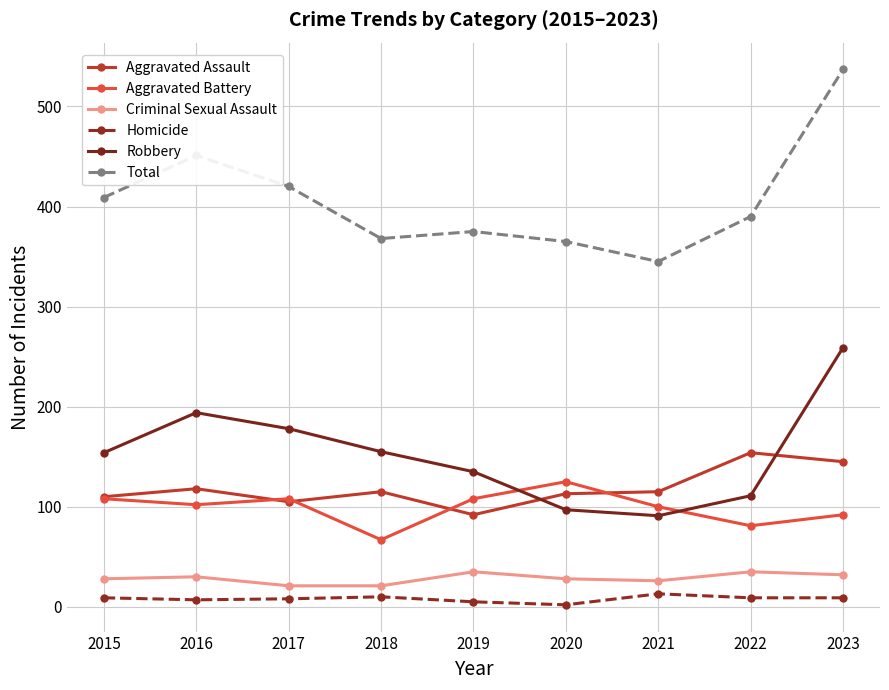

What is the total value across all series at 2017?

840